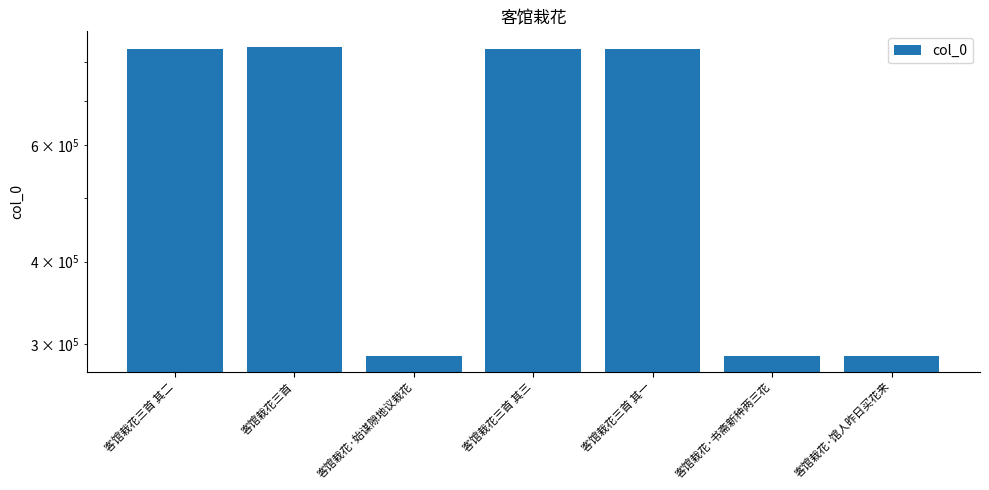

What is the change in value from 客馆栽花三首 其二 to 客馆栽花·馆人昨日买花来?

-551521